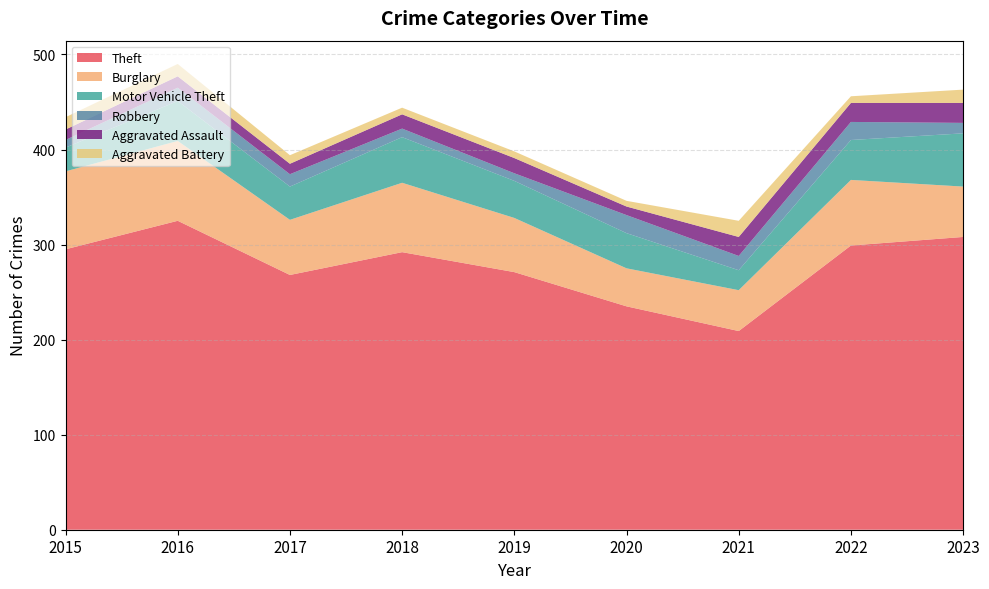

Reading left to right, transcribe all the data shown in this chart.

Theft: 295	325	268	292	271	235	209	299	308
Burglary: 82	84	58	73	57	40	43	69	53
Motor Vehicle Theft: 25	42	35	48	39	37	21	42	56
Robbery: 8	14	13	9	8	19	15	19	11
Aggravated Assault: 11	12	11	15	16	9	20	20	21
Aggravated Battery: 13	13	9	7	7	6	17	7	14